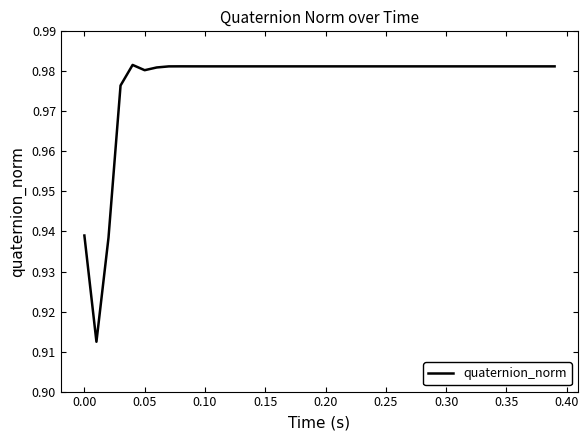

What is the difference between the maximum and minimum values?

0.1